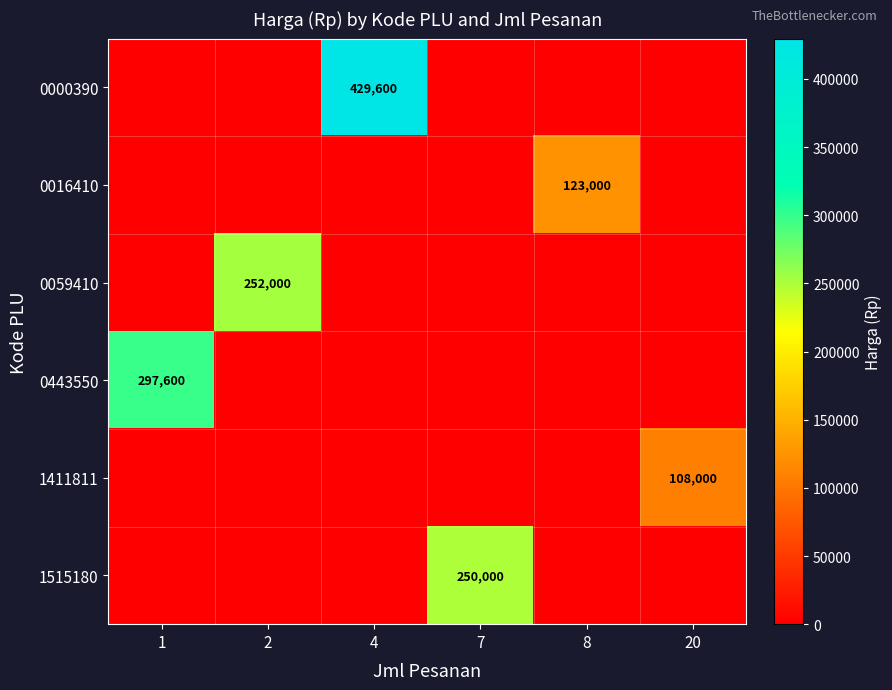

At how many categories does at least one series exceed 174883?

4